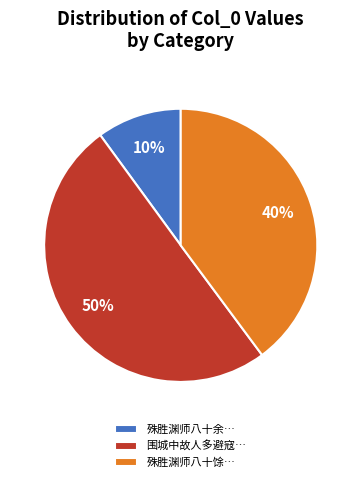

Rank the categories by value from highest to lowest.

围城中故人多避寇…, 殊胜渊师八十馀…, 殊胜渊师八十余…